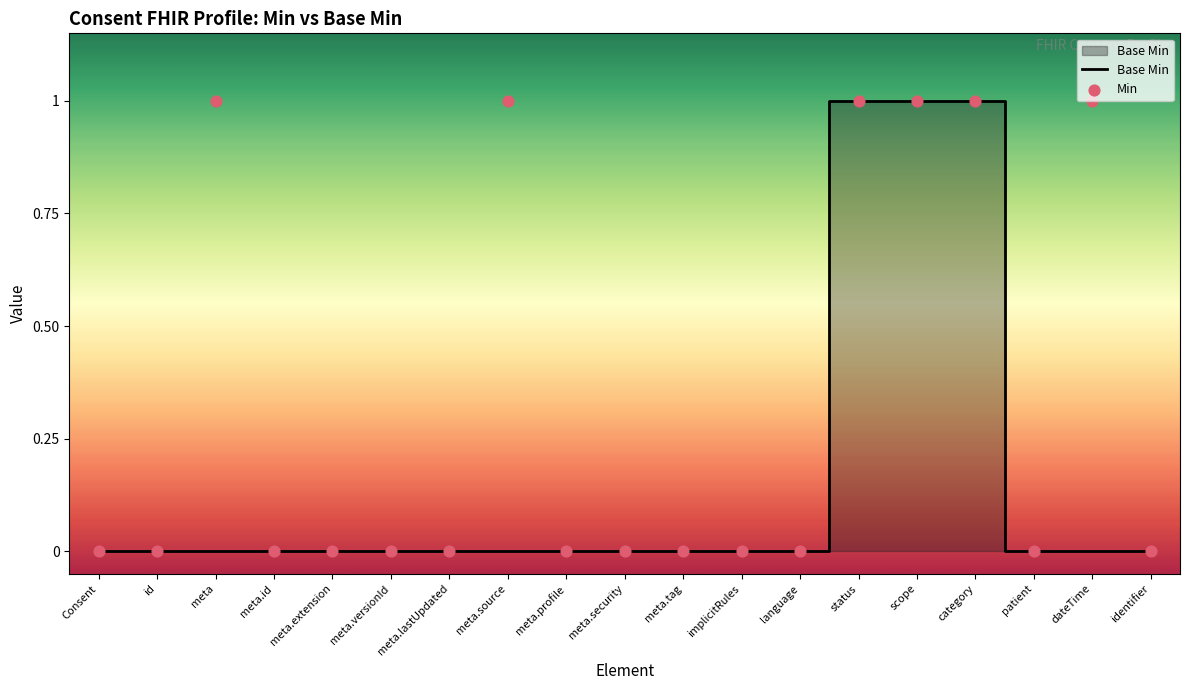

Which series contains the highest Y value?

Base Min